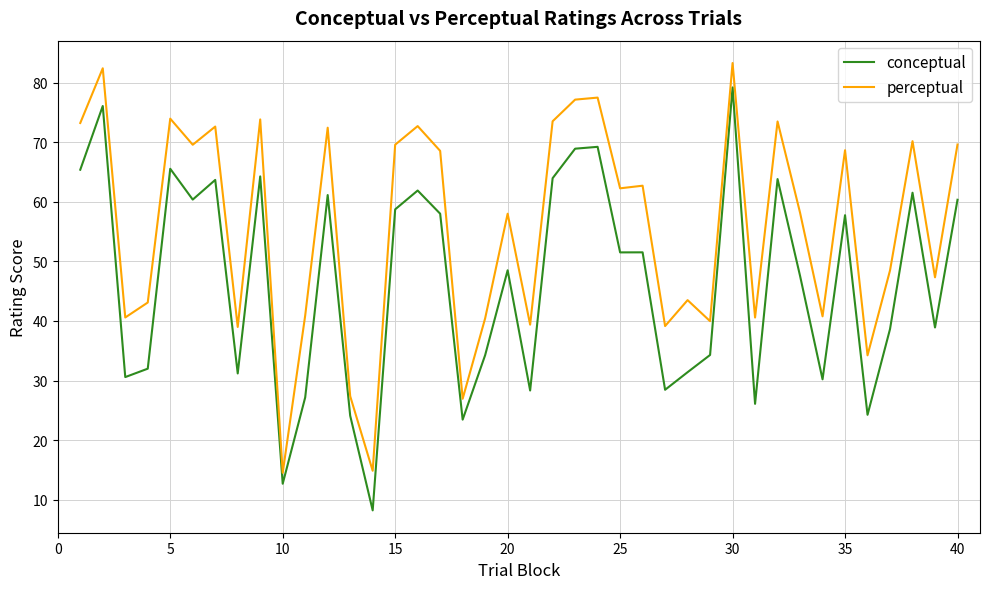

True or false: conceptual and perceptual cross at least once.

False